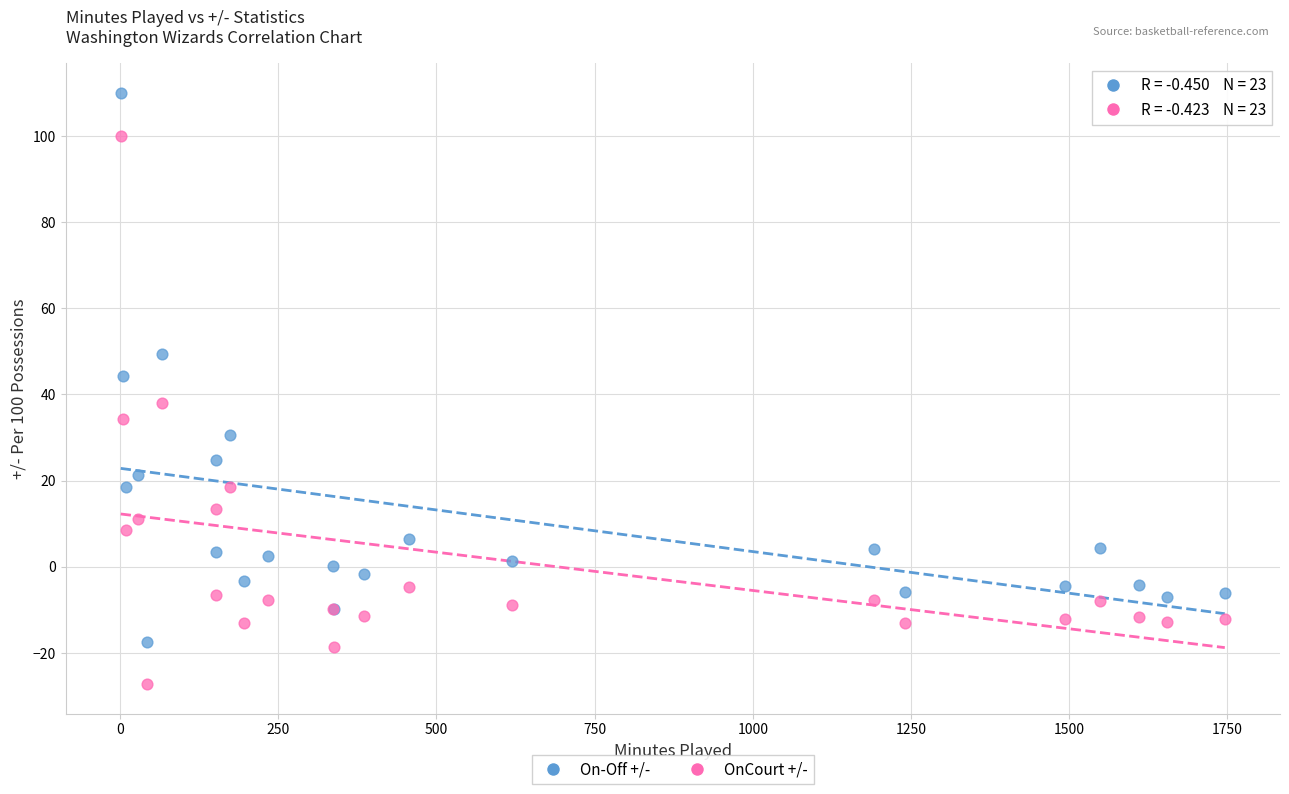

What are all the series names shown in the legend?

On-Off +/-, OnCourt +/-